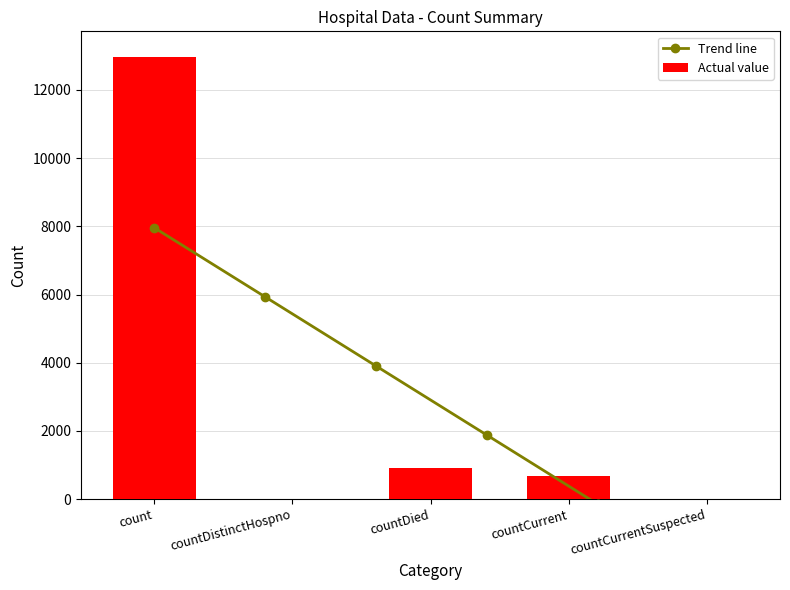

Count the number of values greater than 673.

2